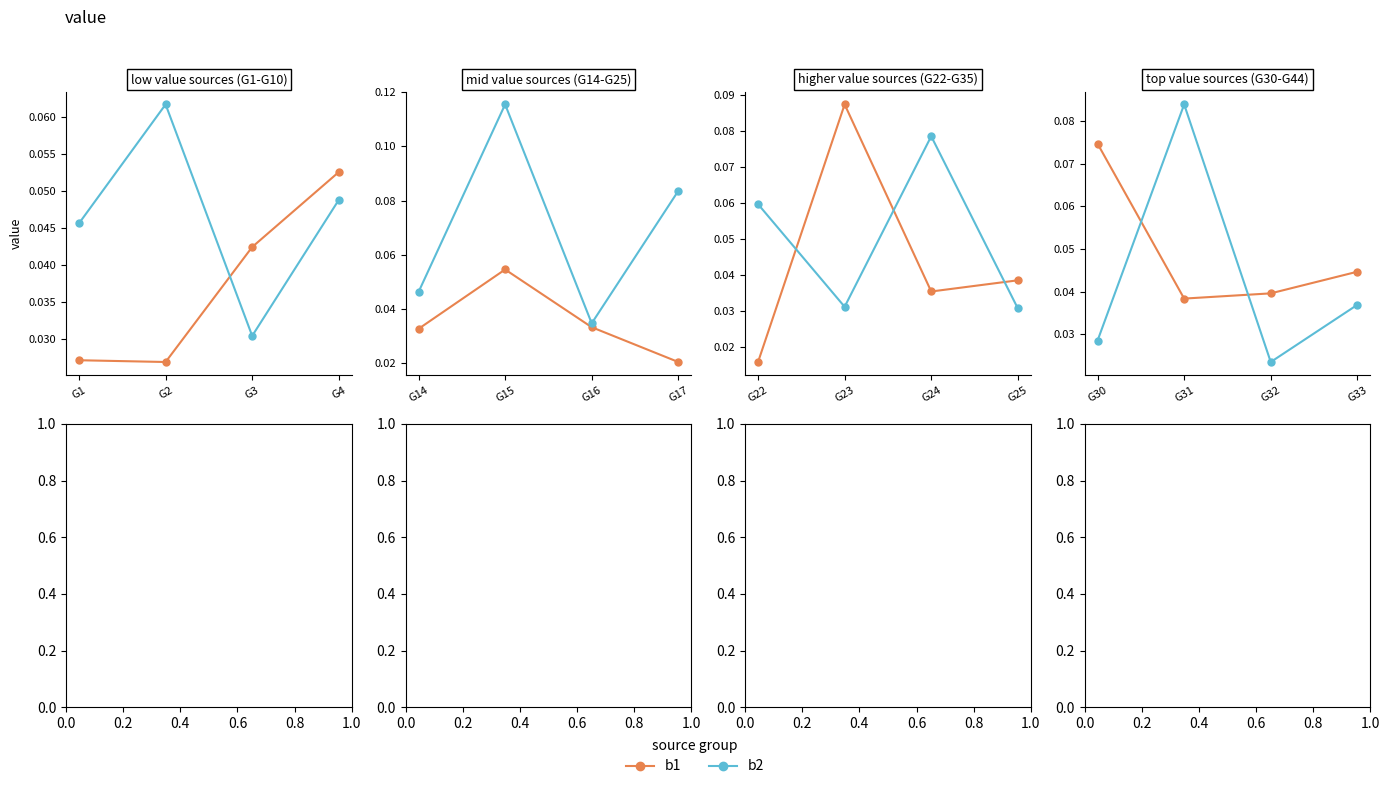

Rank the series at G32 from highest to lowest value.

b1, b2